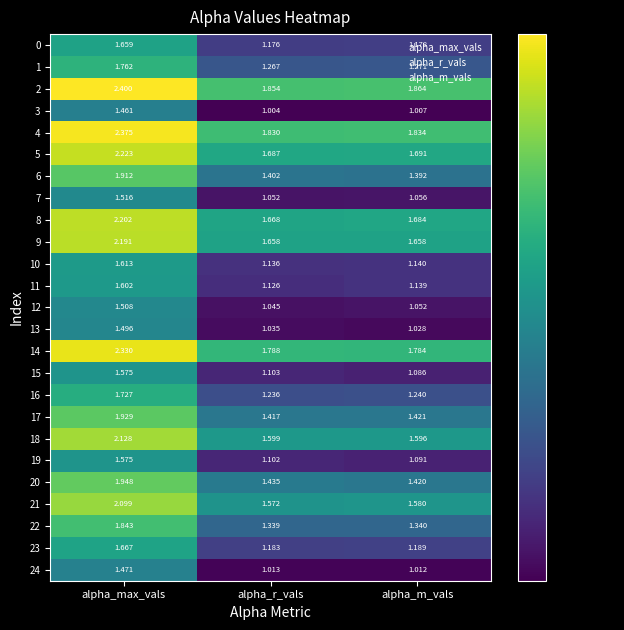

At how many categories does at least one series exceed 1?

3